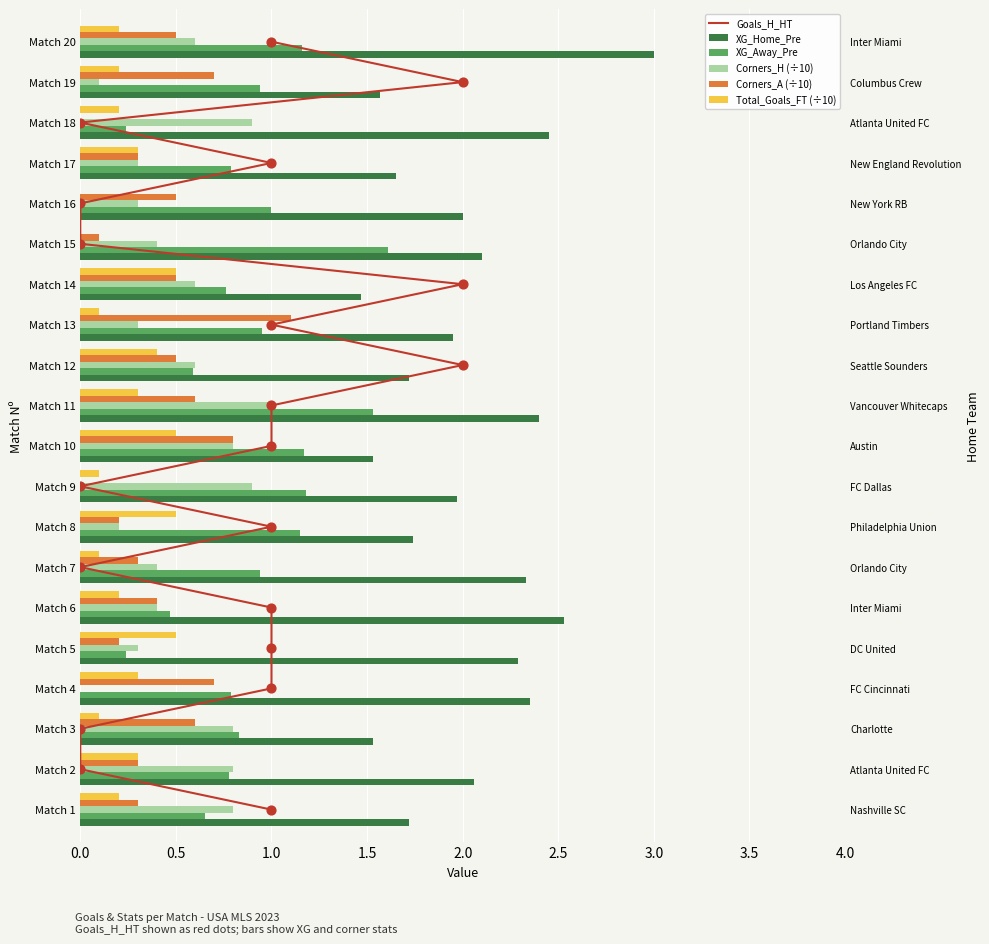

What are all the series names shown in the legend?

Goals_H_HT, XG_Home_Pre, XG_Away_Pre, Corners_H (÷10), Corners_A (÷10), Total_Goals_FT (÷10)